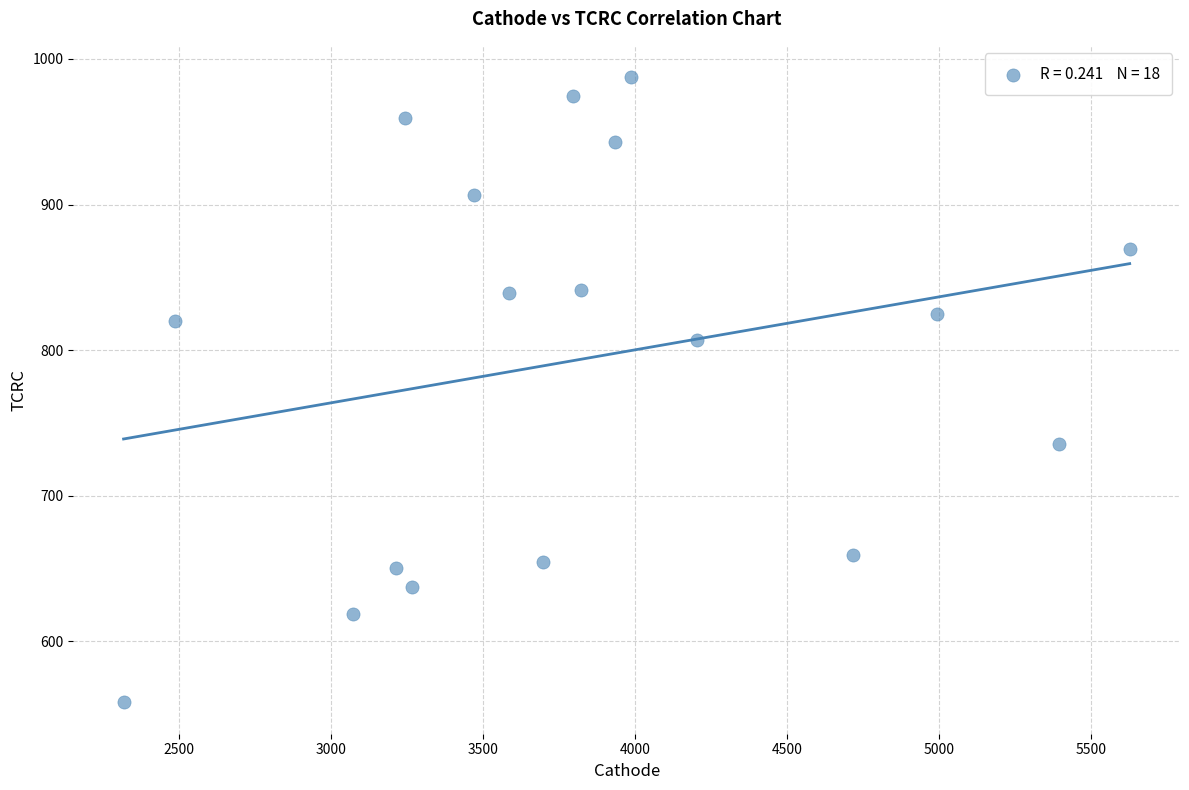

What is the range of X values (max minus min)?

3309.9